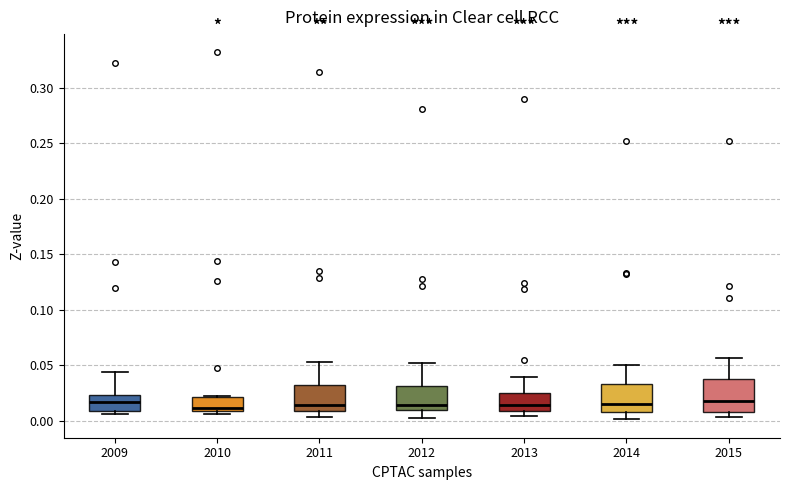

Reading left to right, transcribe this box plot: for each box, give where its median line is, the range the box spans, and where its two whiskers end, as read against the y-axis. The values are not printed on the chart, so give them approximately, as read against the axis.

2009: median 0.015, box 0.010 to 0.025, whiskers 0.005 to 0.045
2010: median 0.010 (just above the box's lower edge), box 0.010 to 0.020, whiskers 0.005 to 0.020
2011: median 0.015, box 0.010 to 0.030, whiskers 0.005 to 0.055
2012: median 0.015, box 0.010 to 0.030, whiskers 0.000 to 0.050
2013: median 0.015, box 0.010 to 0.025, whiskers 0.005 to 0.040
2014: median 0.015, box 0.010 to 0.035, whiskers 0.000 to 0.050
2015: median 0.020, box 0.010 to 0.040, whiskers 0.005 to 0.055